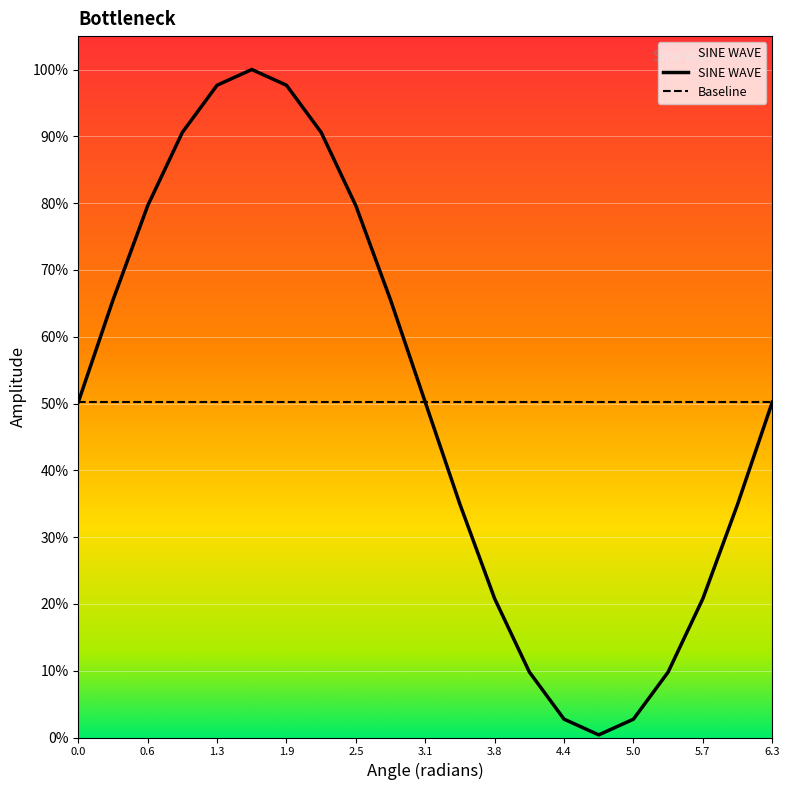

Is it true that SINE WAVE equals 20.8 at 3.8?

True